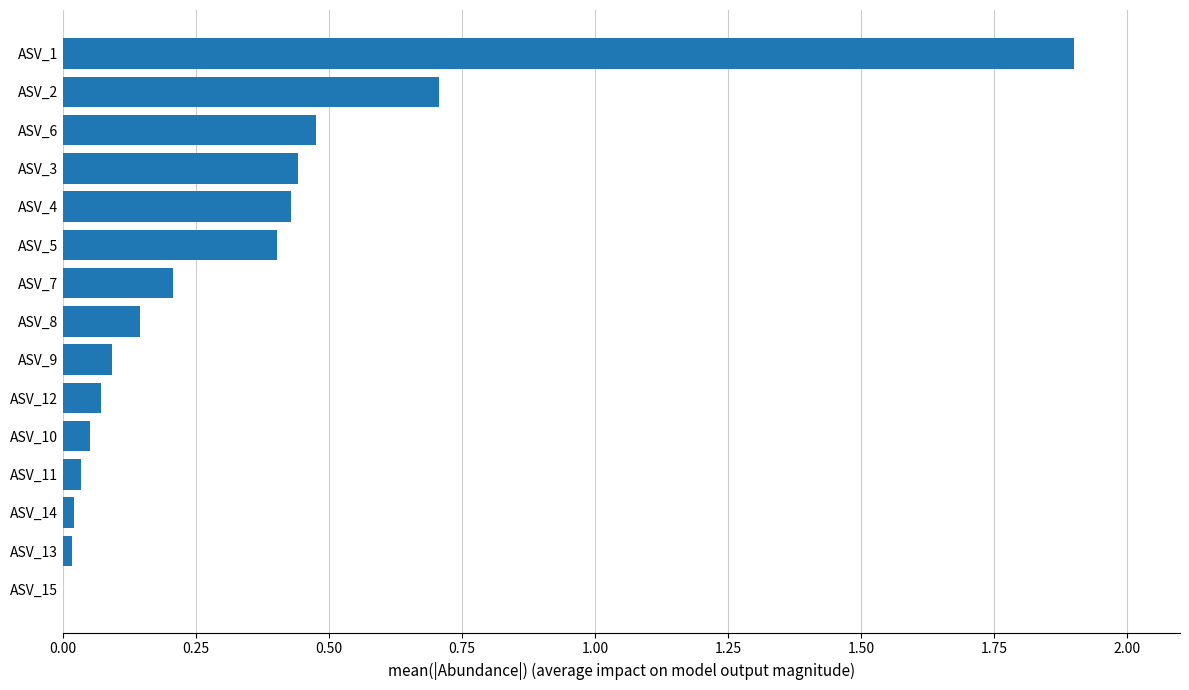

Which label corresponds to the largest value in the chart?

ASV_1